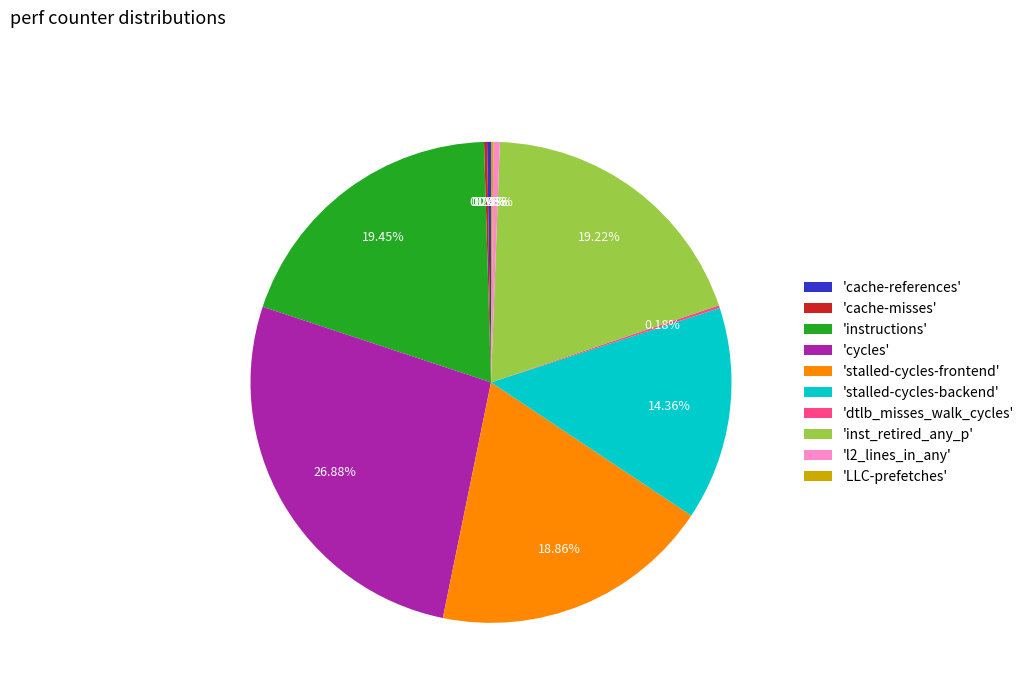

Which category has the biggest portion of the pie?

'cycles'